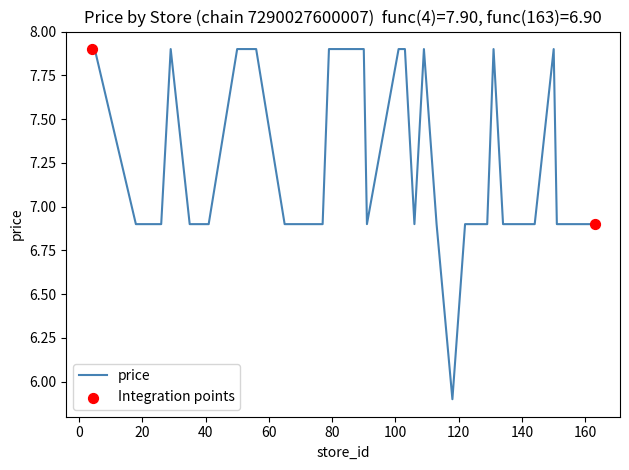

What is the minimum value shown in the chart?

5.9